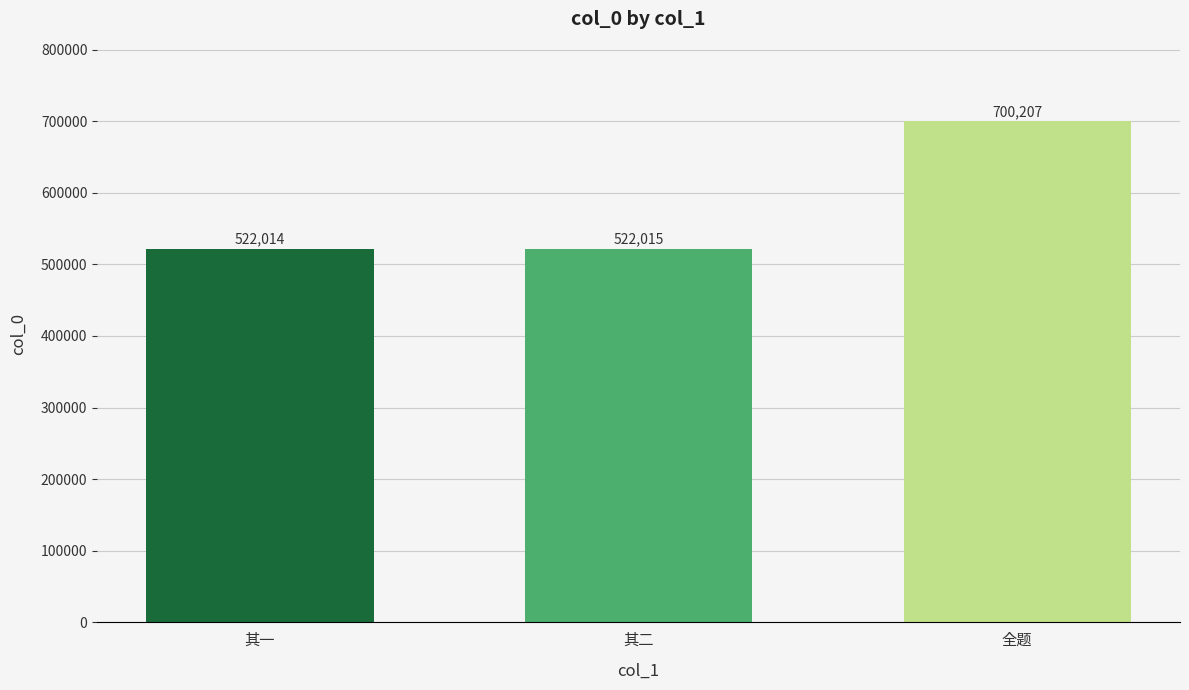

What is the ratio of the value at 其二 to the value at 全题?

0.7